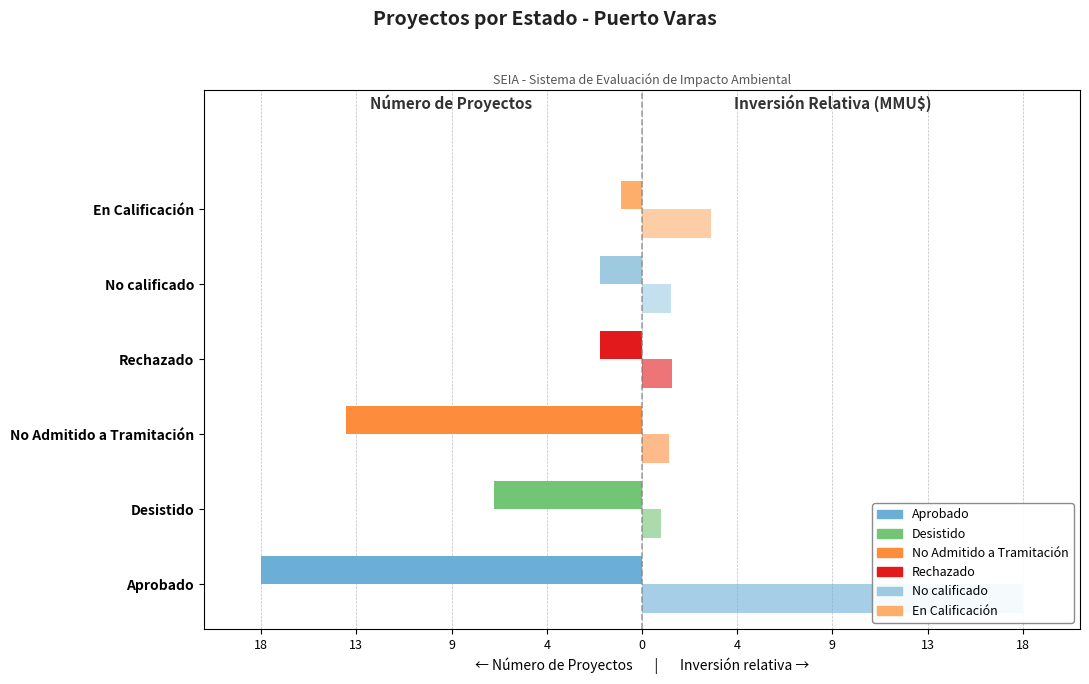

How many bars are there in each group?

2